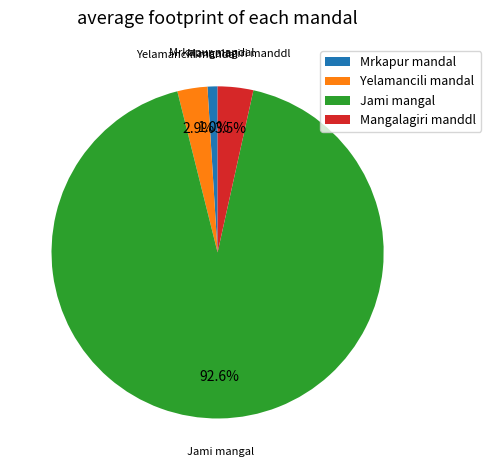

How many segments does this pie chart have?

4